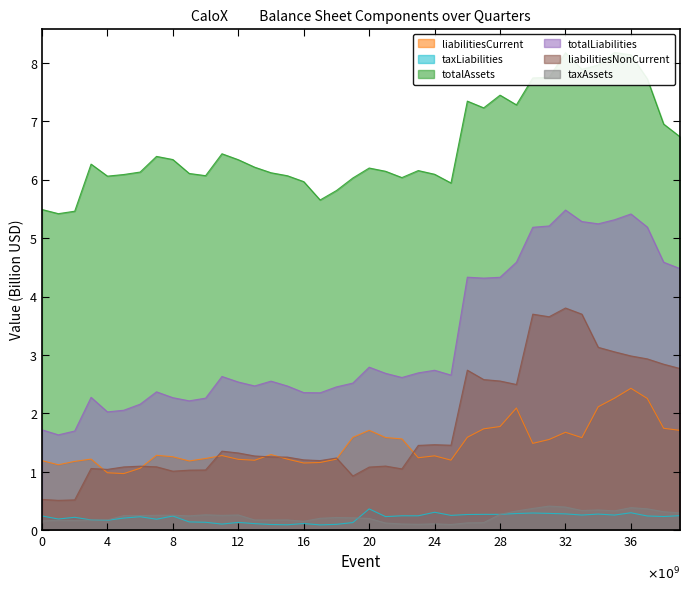

Is it true that bal_liabilitiesNonCurrent equals 929599983 at 2020-03-28?

False